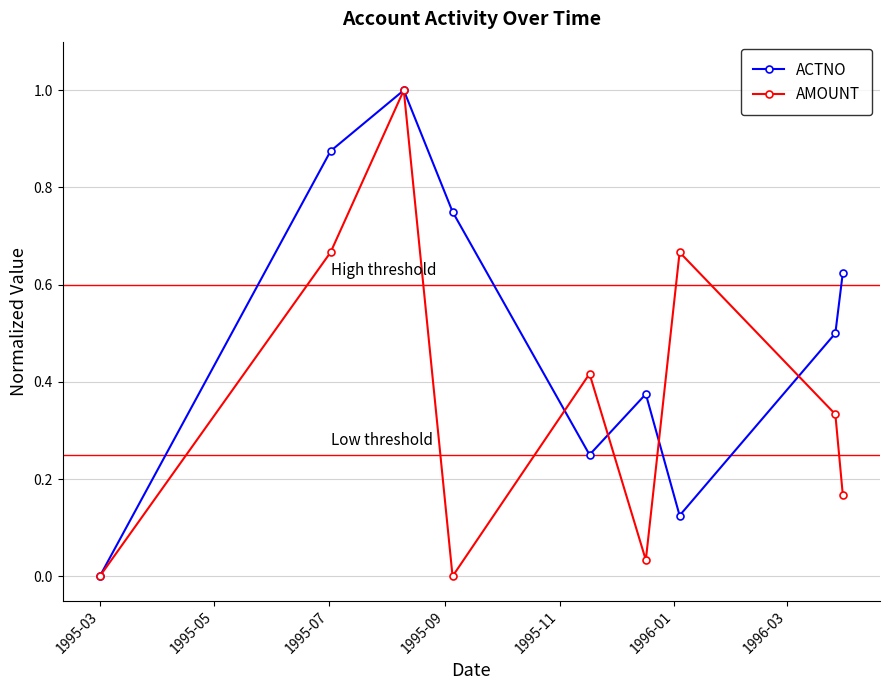

What is the maximum value for AMOUNT?

1.0